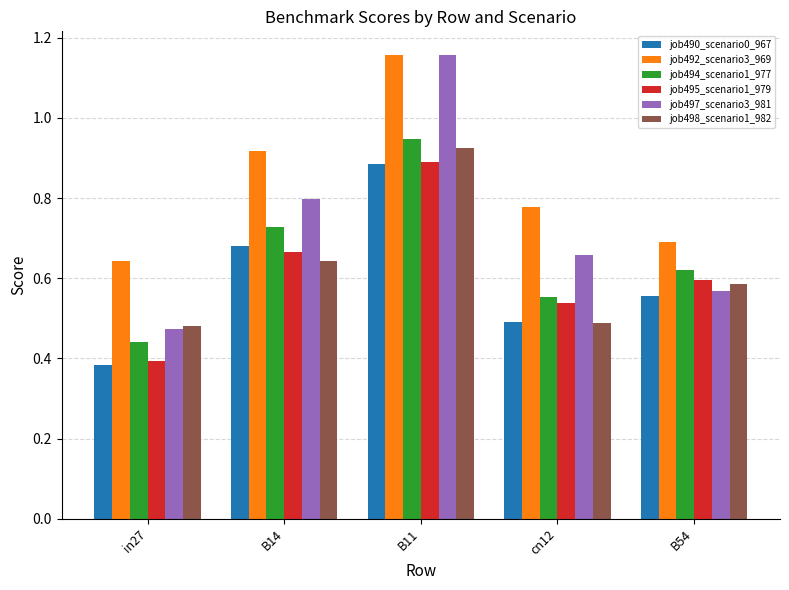

The job498_scenario1_982 series shows 0.6 at B14. True or false?

True